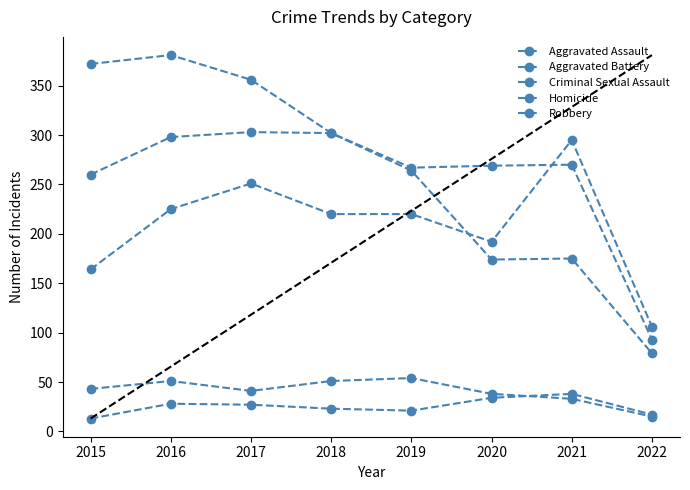

Is it true that Aggravated Battery equals 269 at 2020?

True